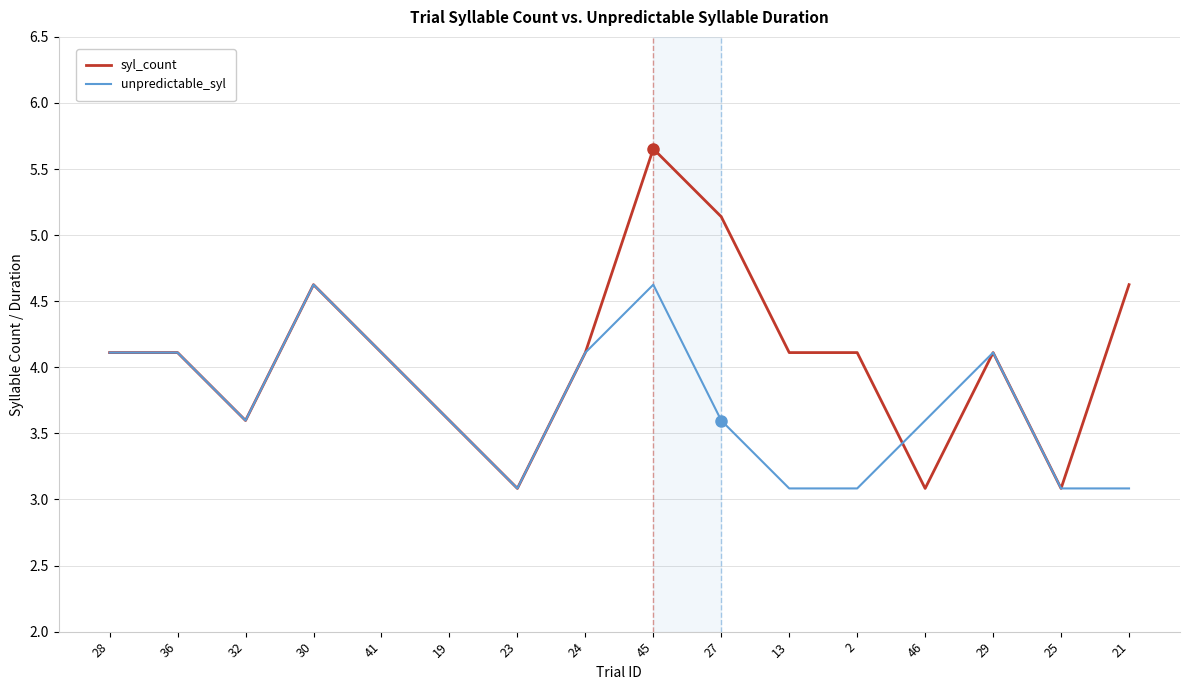

Which series has the widest spread of values?

syl_count